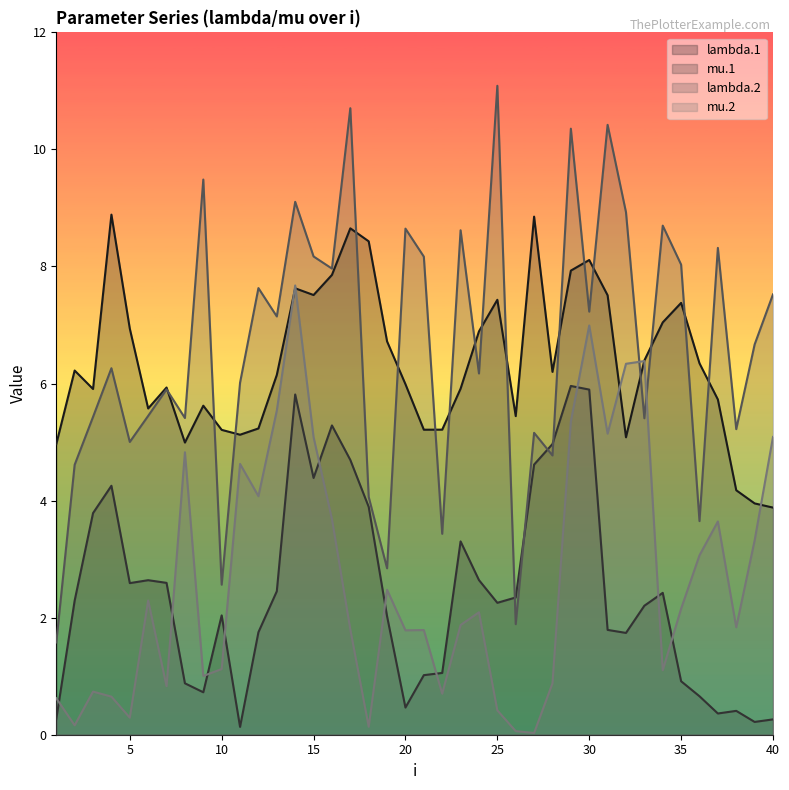

Where do lambda.2 and mu.2 first cross each other?

32 and 33